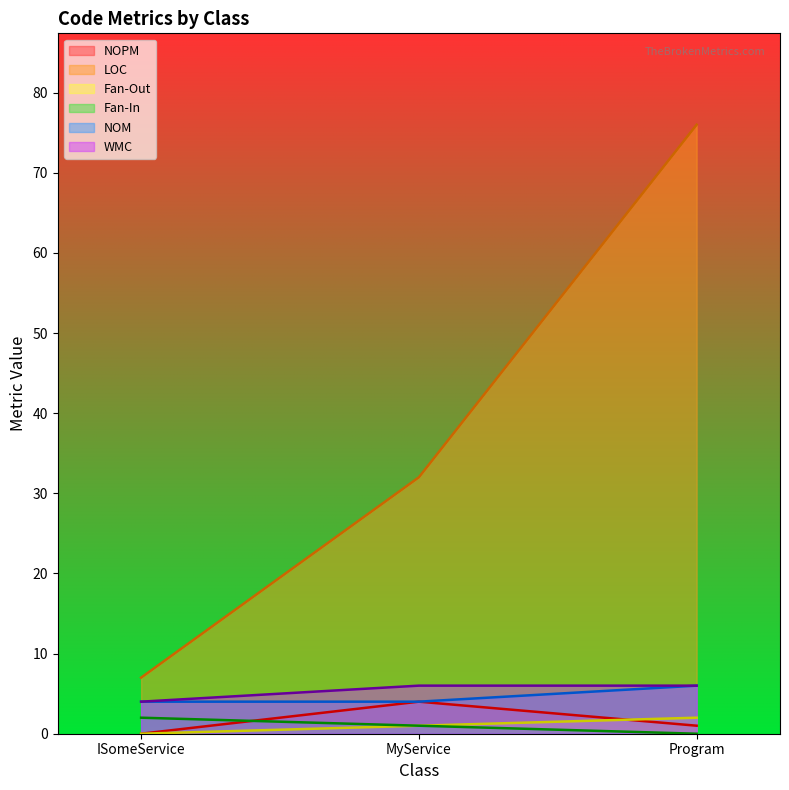

The value of WMC at Program is 1. True or false?

False